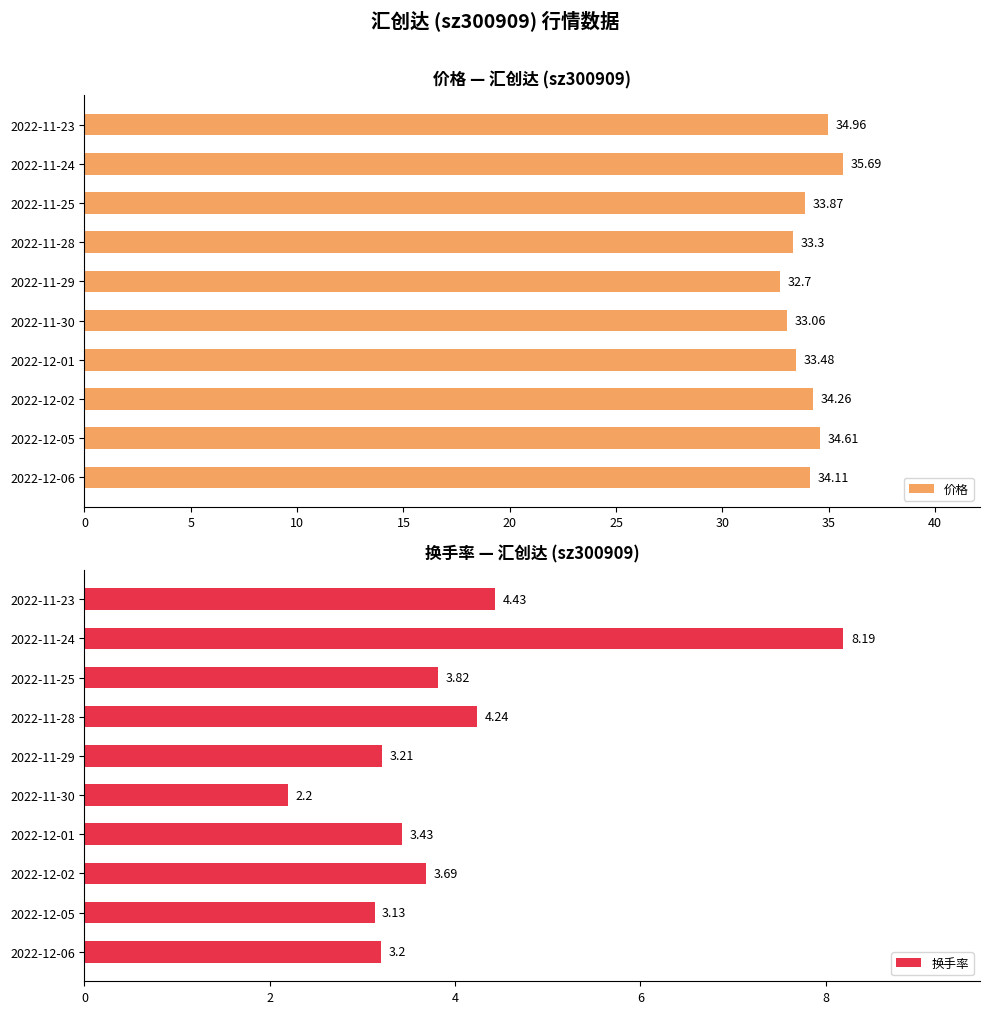

True or false: 价格 has a value of 15.9 at 2022-12-01.

False